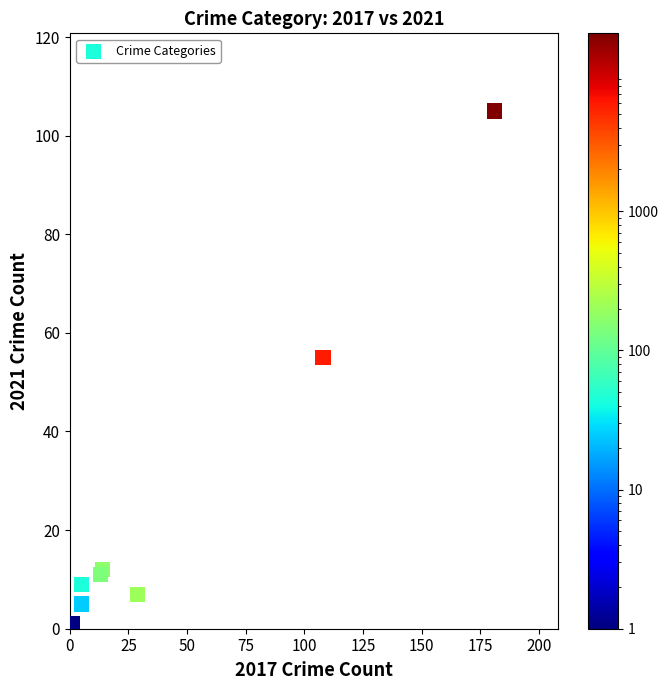

What Y value in the scatter plot is closest to 52?

55